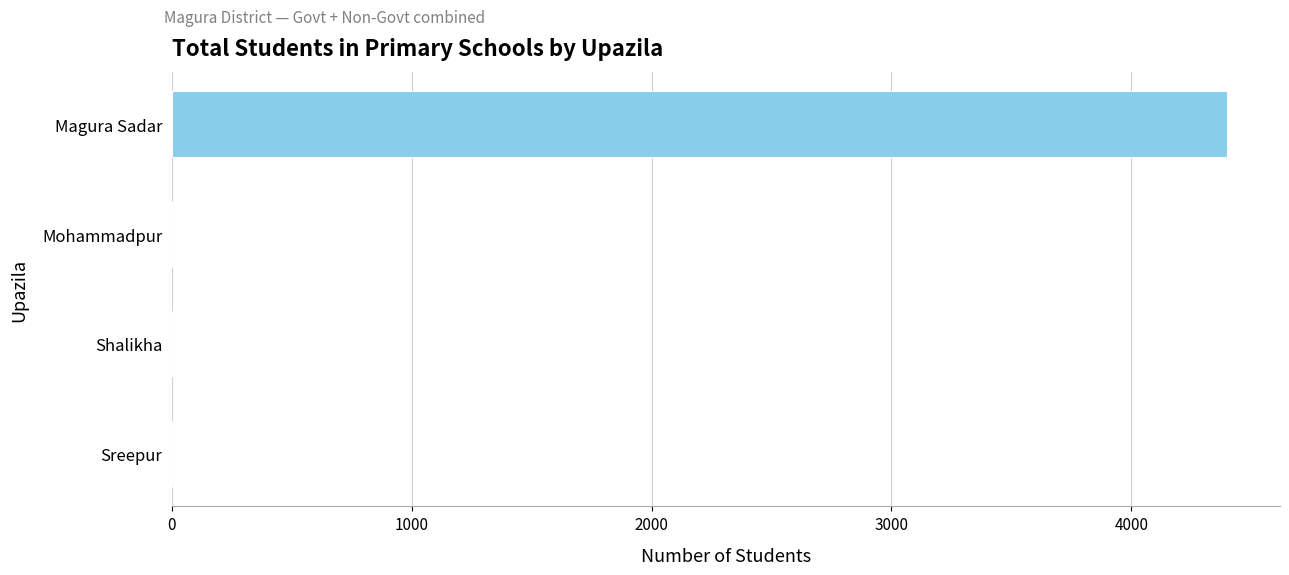

What is the sum of all values?

4400